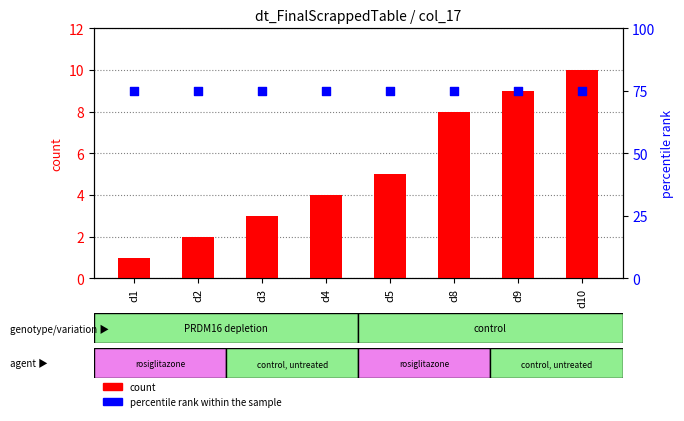

What are all the series names shown in the legend?

count, percentile rank within the sample